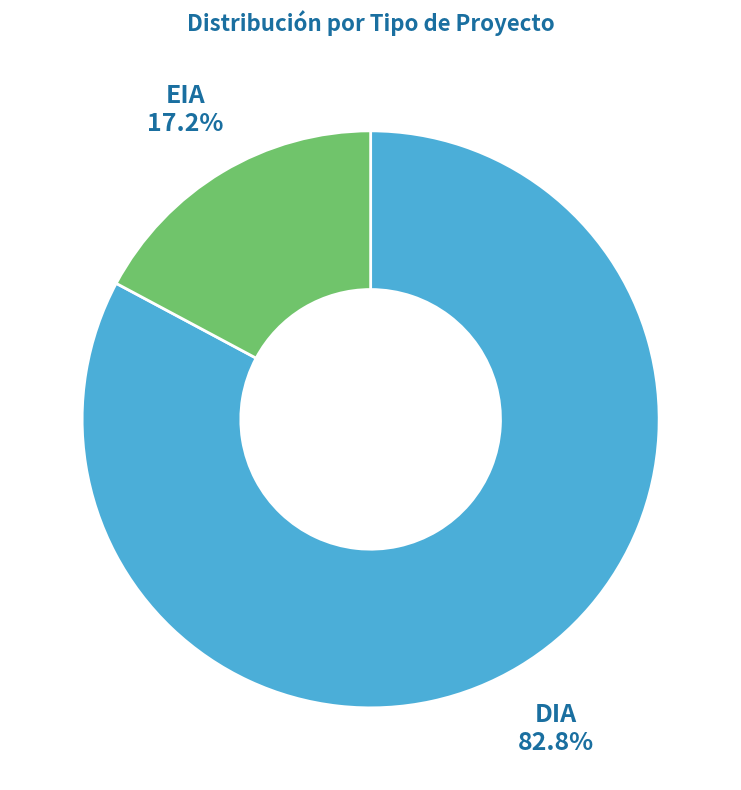

How many segments does this pie chart have?

2